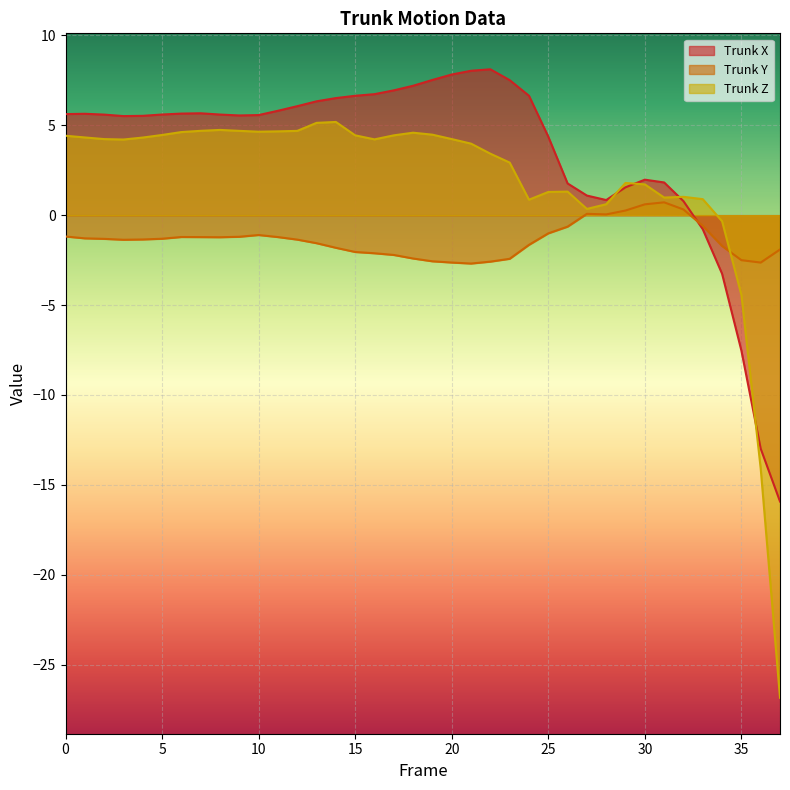

Where do Trunk X and Trunk Z first cross each other?

28 and 29